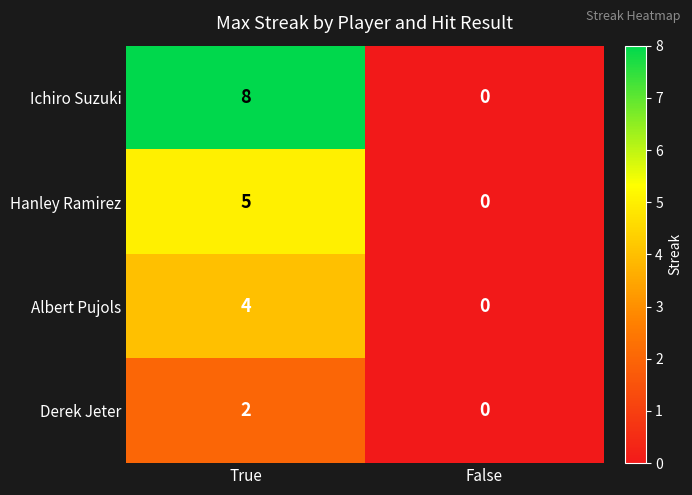

What is the difference between the Albert Pujols values at True and False?

4